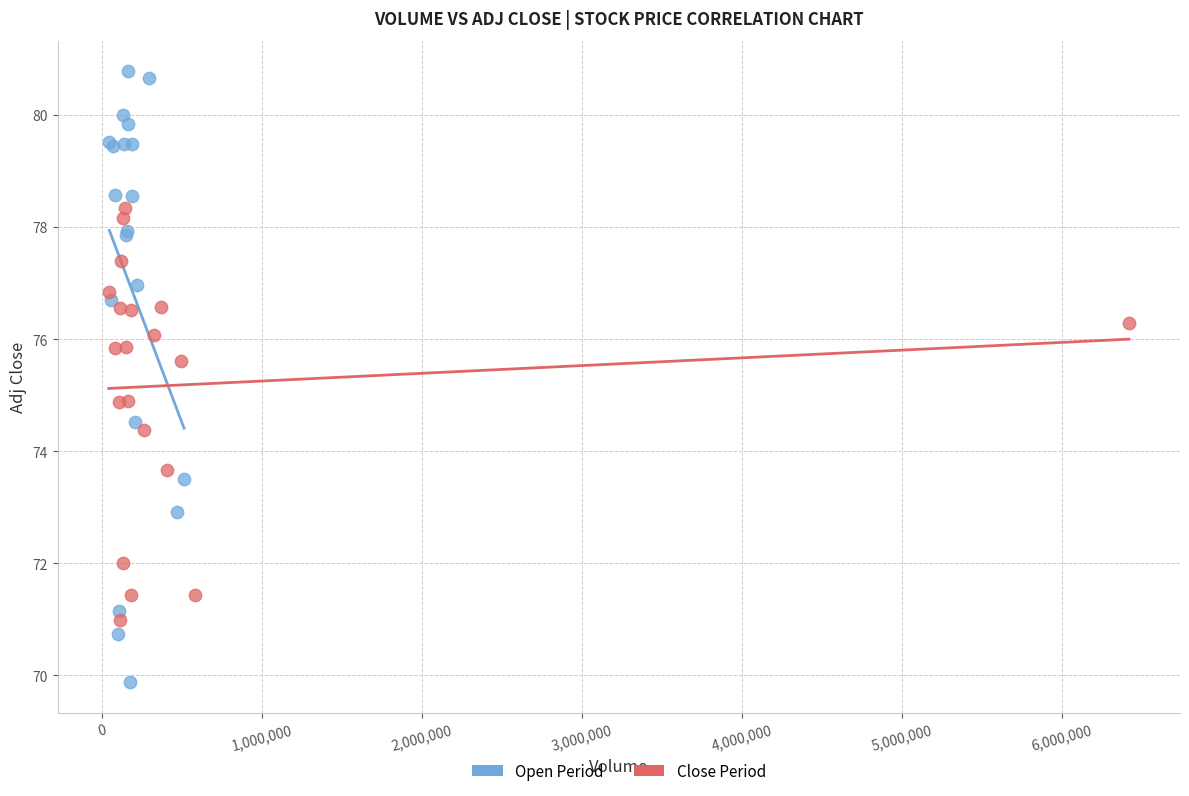

Which series has the largest Y range (max minus min)?

Open Period